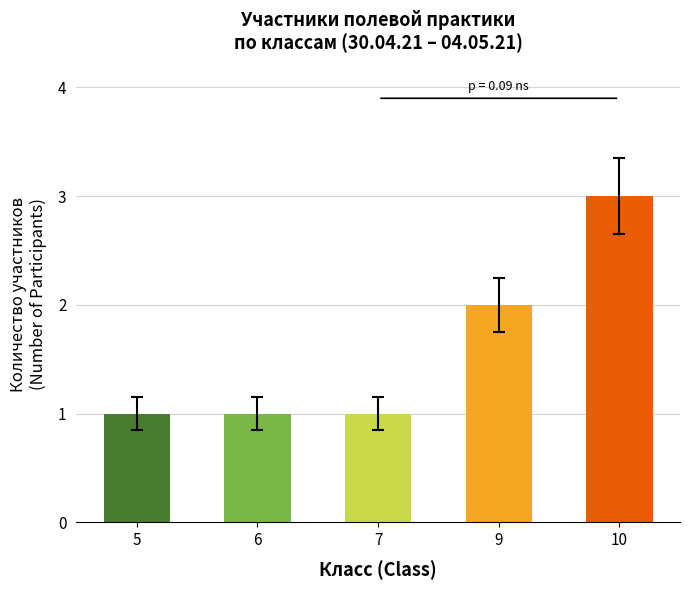

What value does the data have at 9?

2